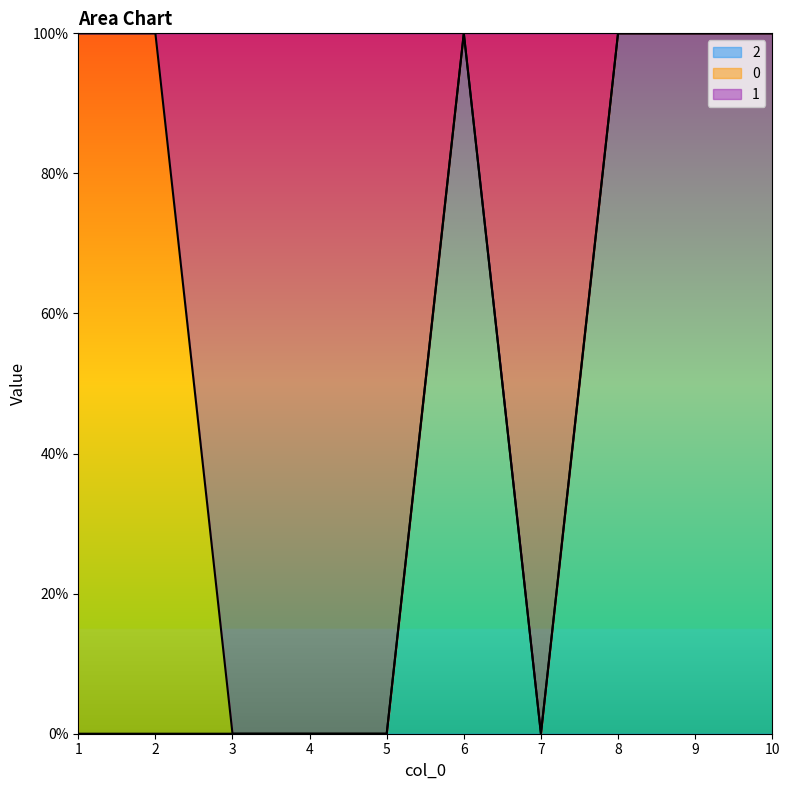

True or false: 2 and 1 intersect in this chart.

False